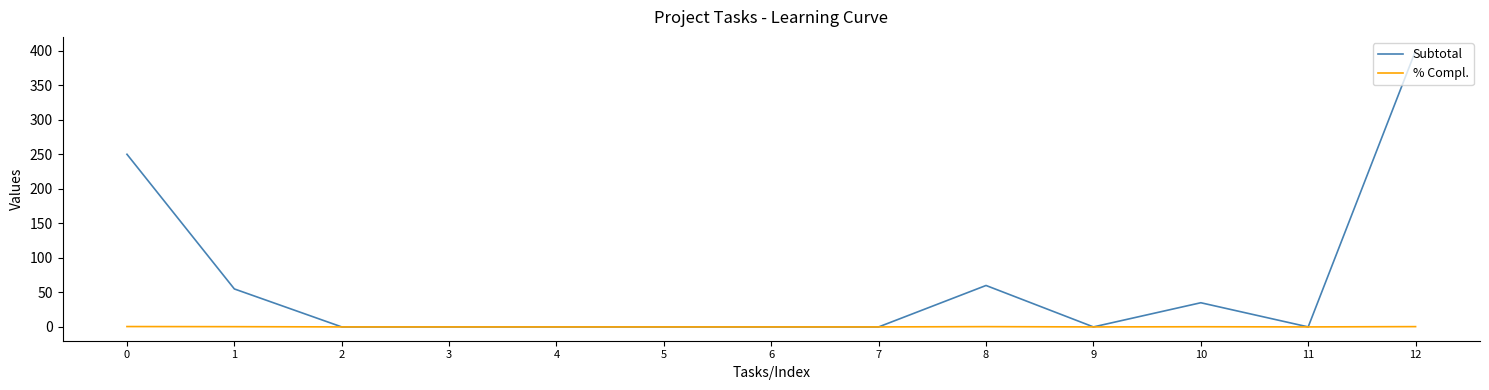

What is the greatest value displayed?

400.0